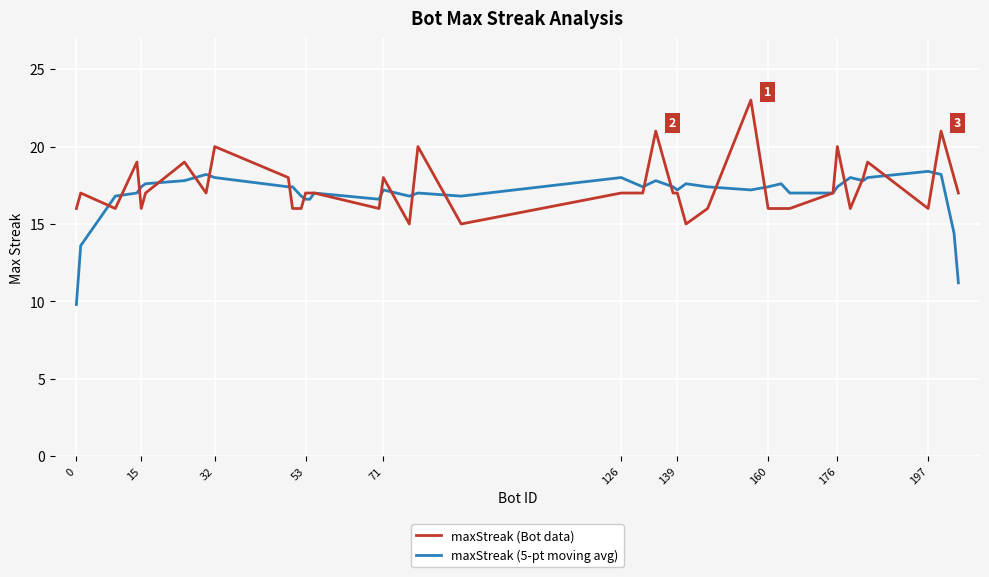

What is the minimum value shown in the chart?

9.8